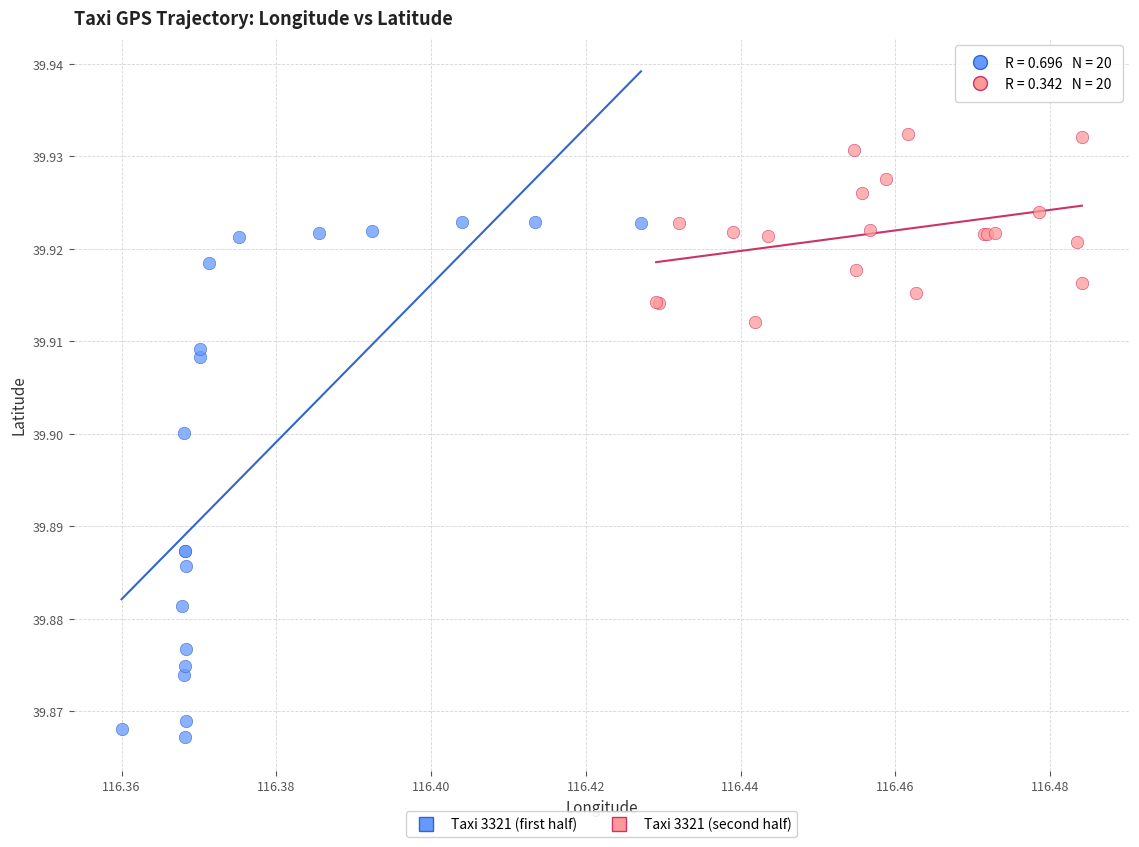

Which series has the largest Y range (max minus min)?

Taxi 3321 (first half)